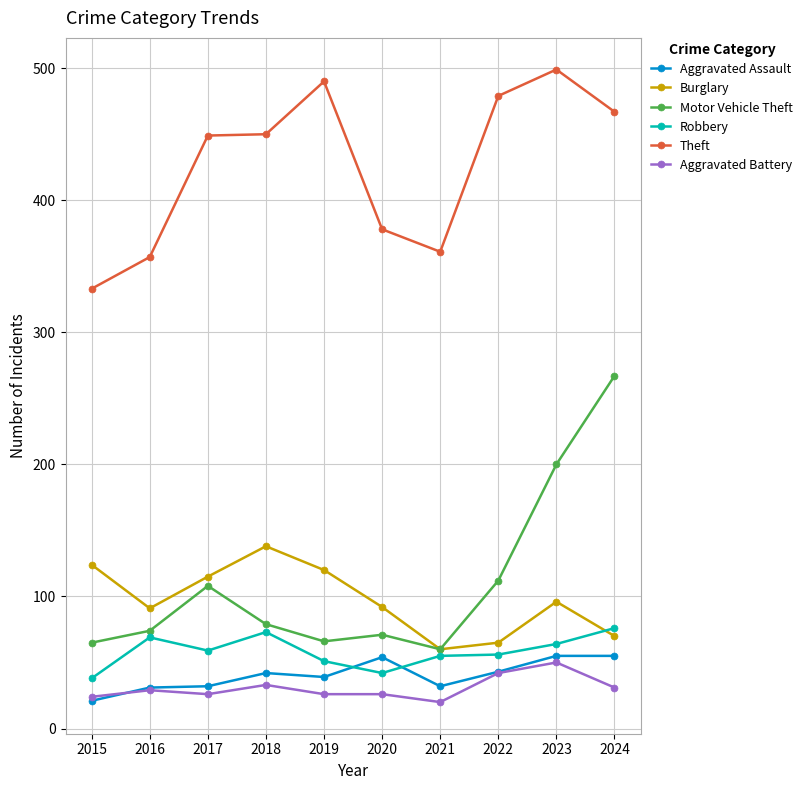

Which series has the largest range (max minus min)?

Motor Vehicle Theft